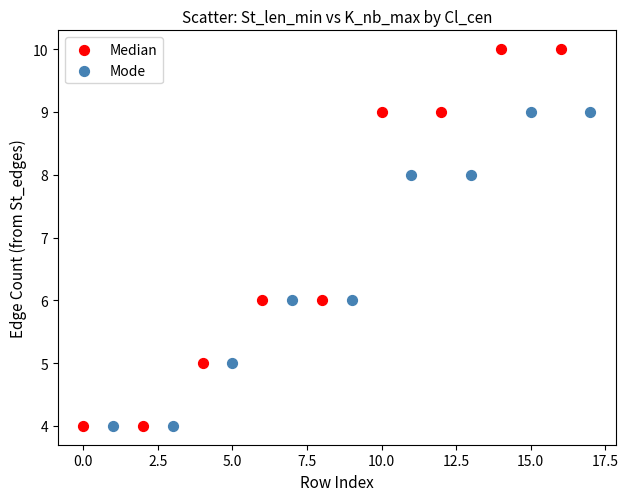

Which series reaches the maximum Y coordinate?

Median